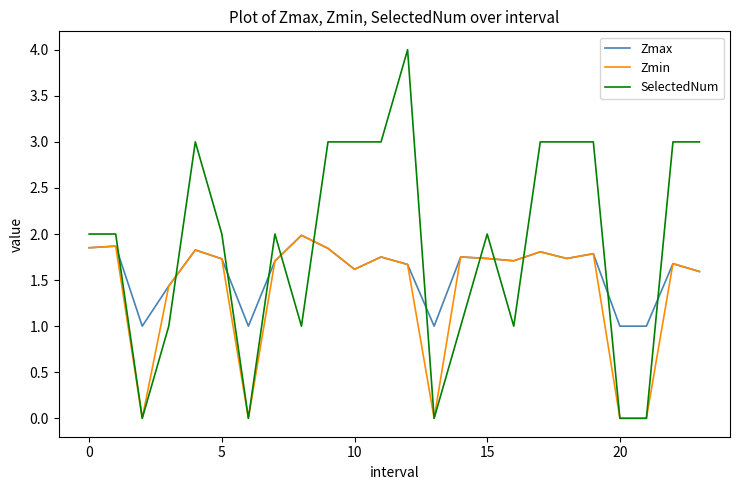

What is the minimum value for Zmax?

1.0